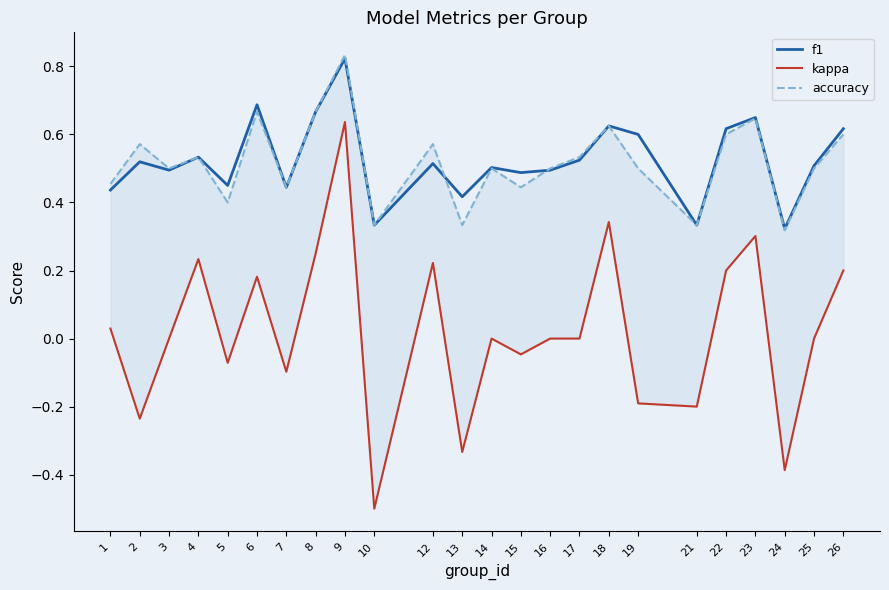

What is the total value across all series at 16?

1.0